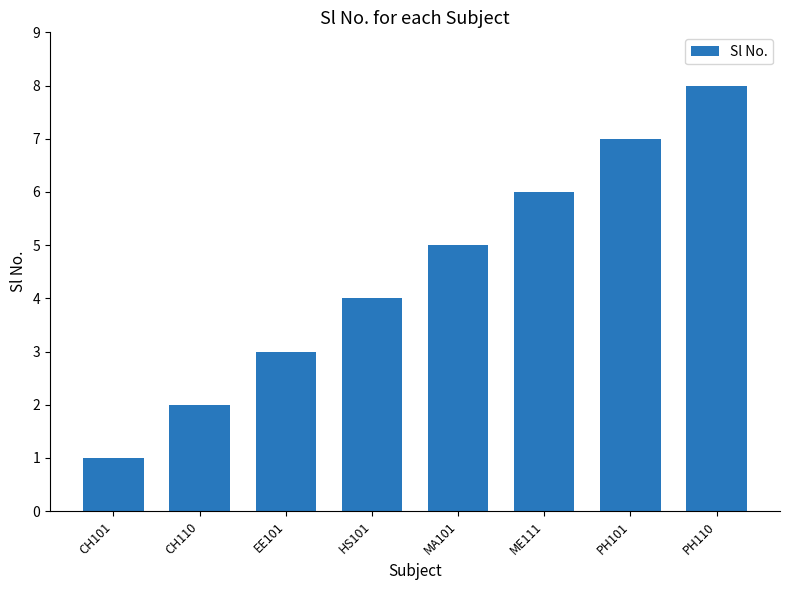

Where is the data nearest to the value 4?

HS101